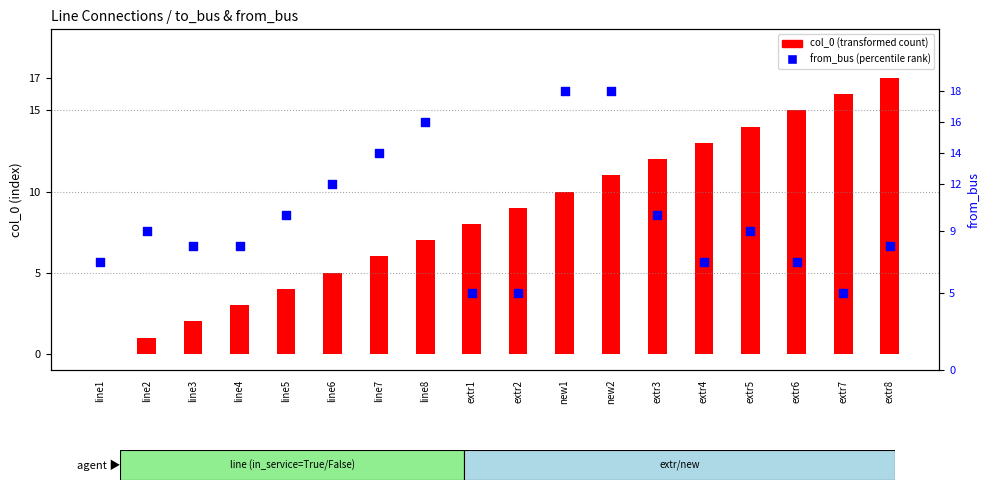

Which series has the largest total across all categories?

from_bus